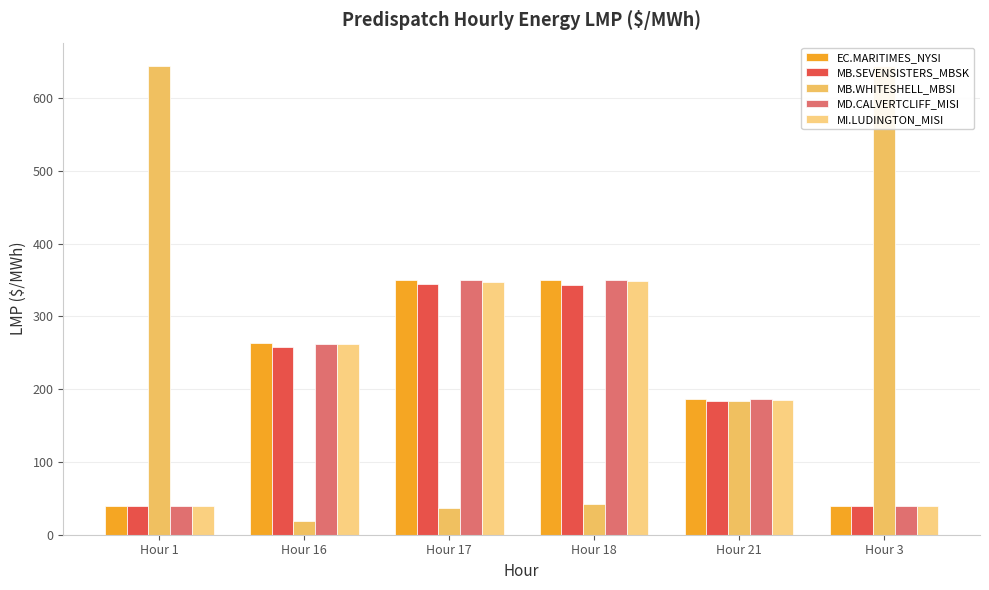

What is the difference between the highest and lowest values at Hour 17?

313.4